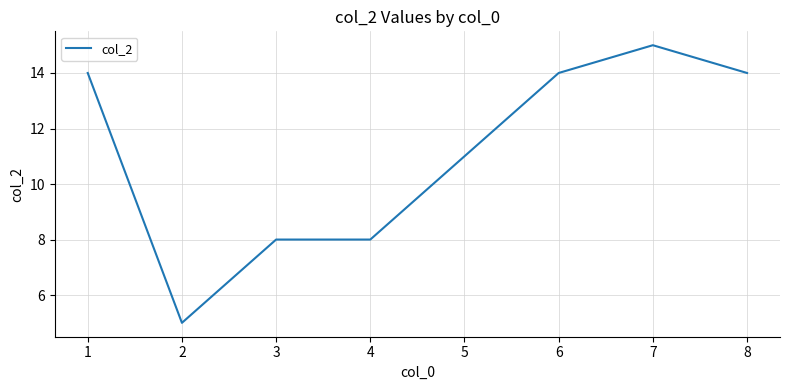

True or false: there are more than 2 points higher than both neighbors.

False